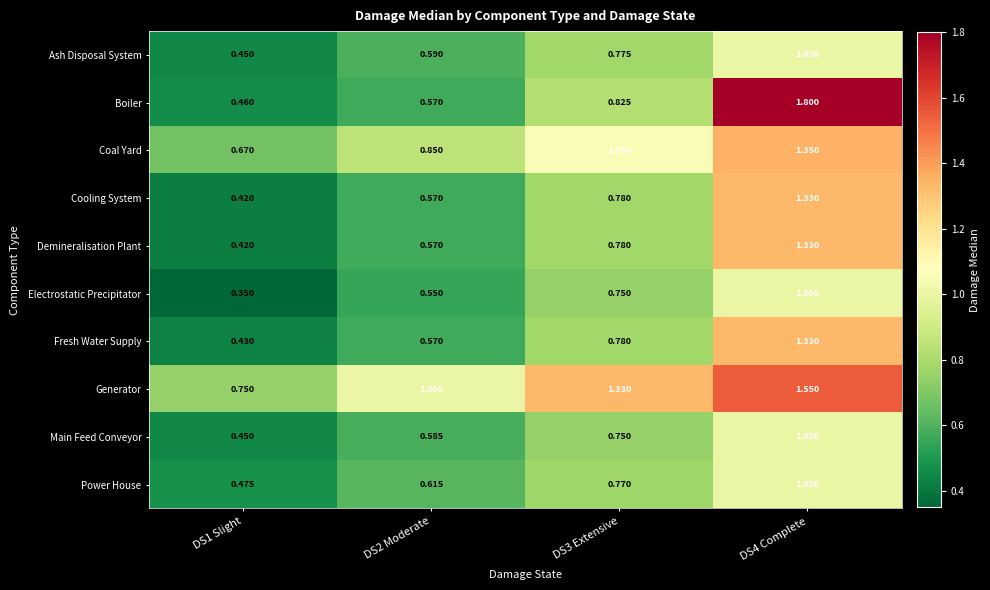

Is the value of Ash Disposal System at DS3 Extensive greater than the value of Demineralisation Plant at DS4 Complete?

No